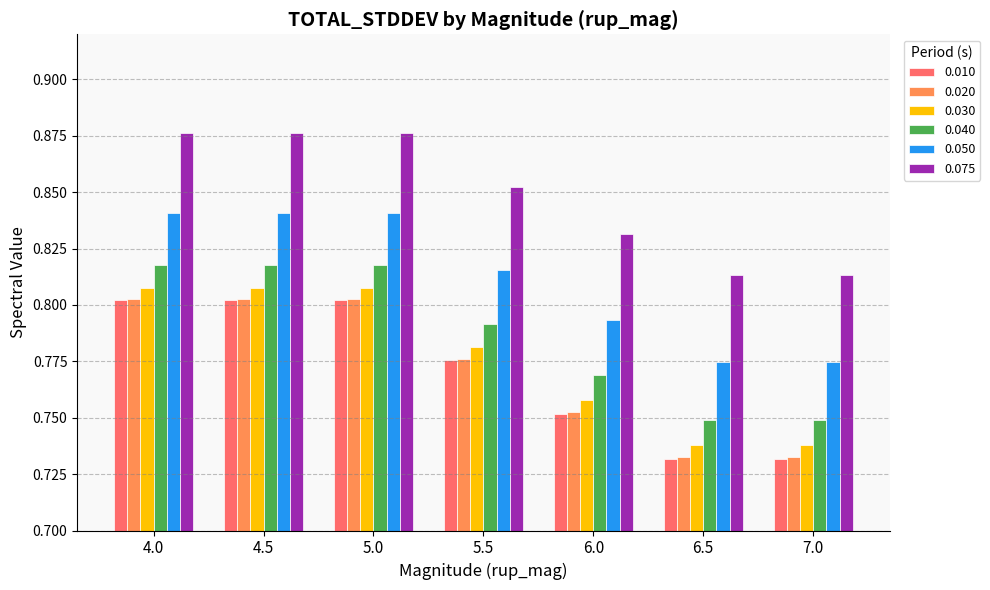

What is the sum of the 0.040 values at 5.5 and 6.0?

1.6